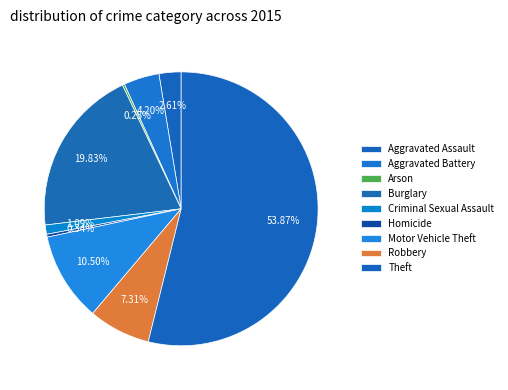

What is the smallest slice in the pie chart?

Arson